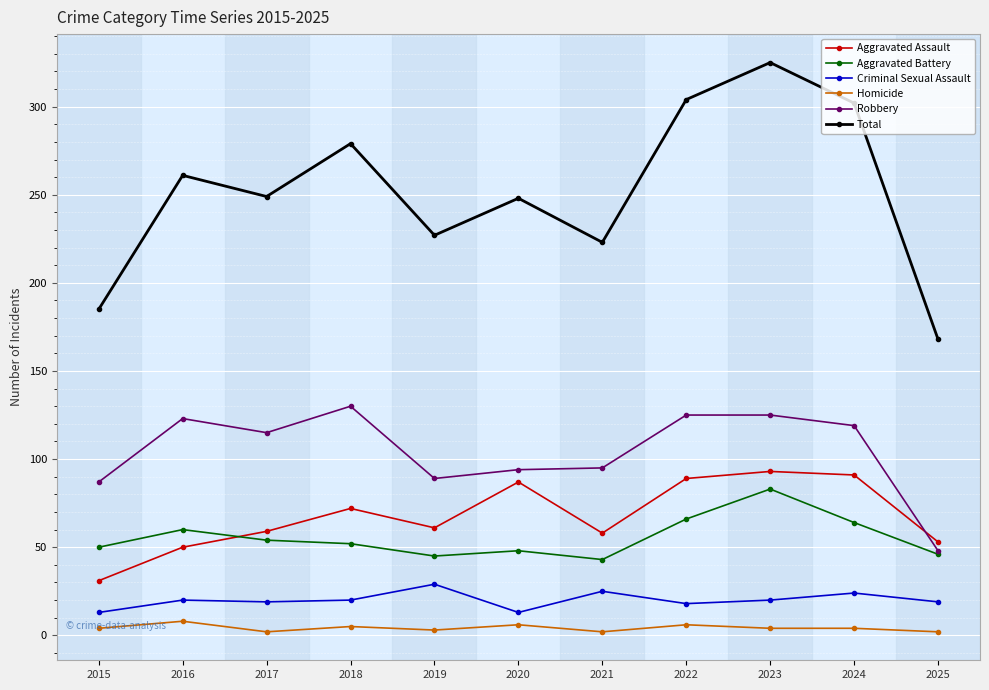

At how many categories does at least one series exceed 118?

11